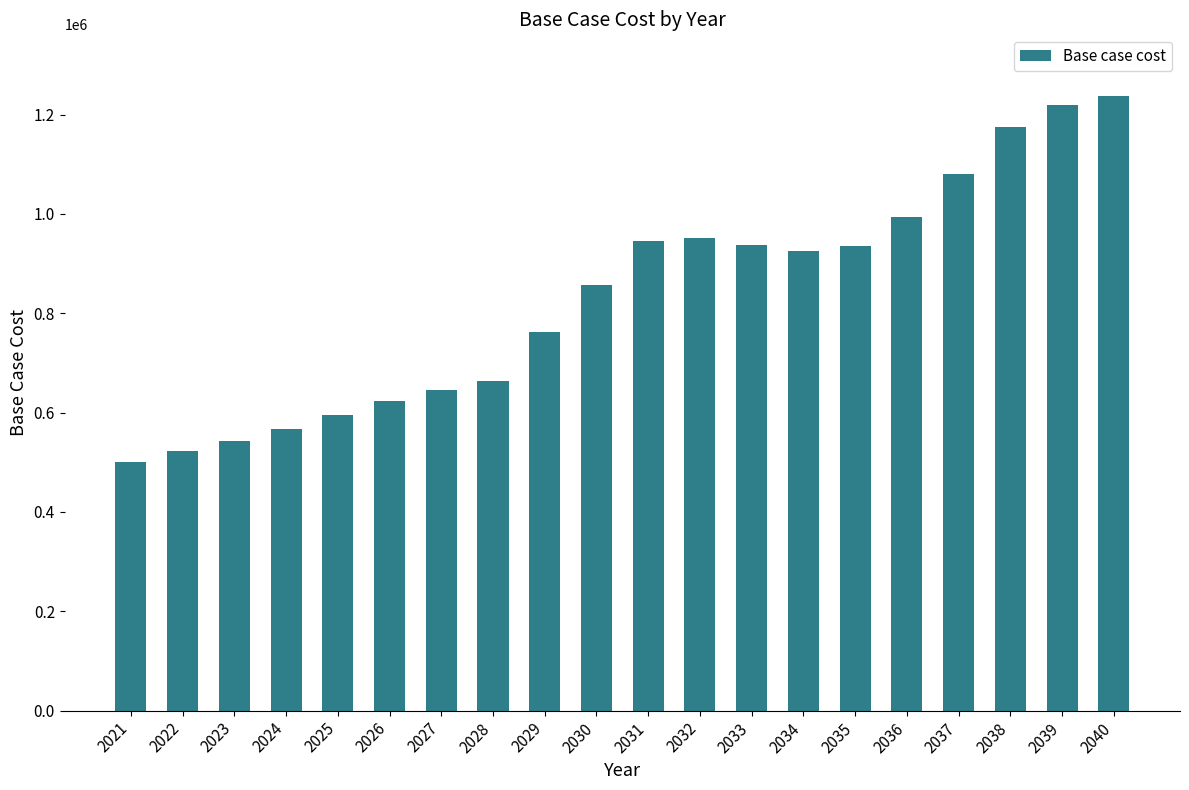

Which label corresponds to the largest value in the chart?

2040